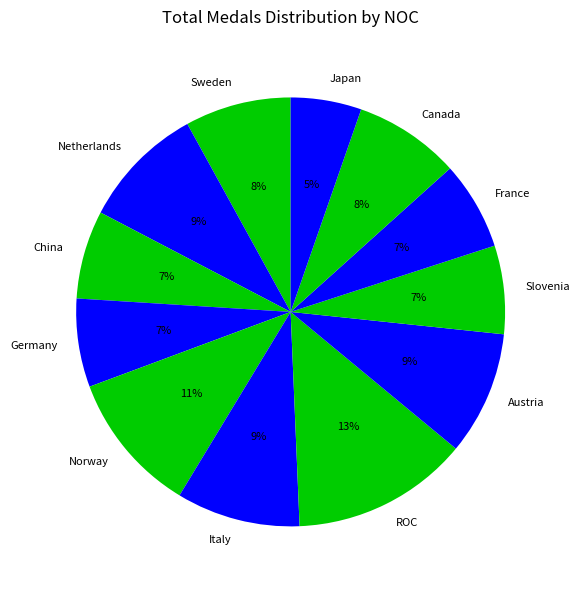

Which has a higher value, Sweden or Germany?

Sweden